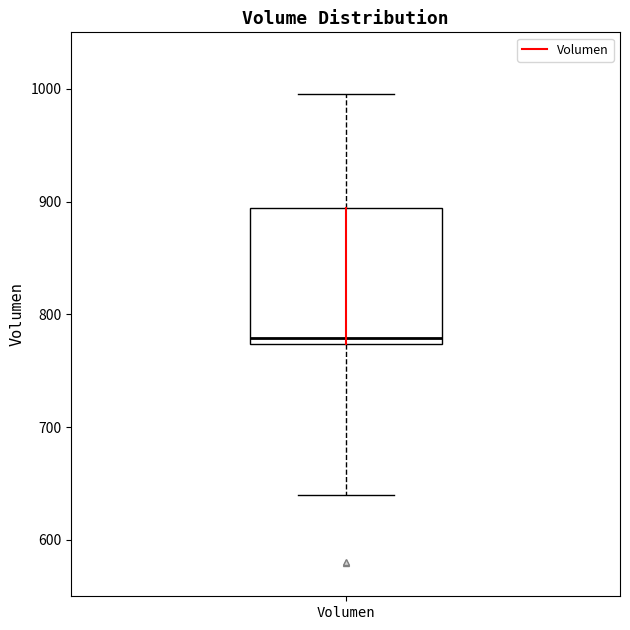

Transcribe this box plot: give where the median line is, the range the box spans, and where the two whiskers end, as read against the y-axis. The values are not printed on the chart, so give them approximately, as read against the axis.

median 780, box 770 to 890, whiskers 640 to 1000